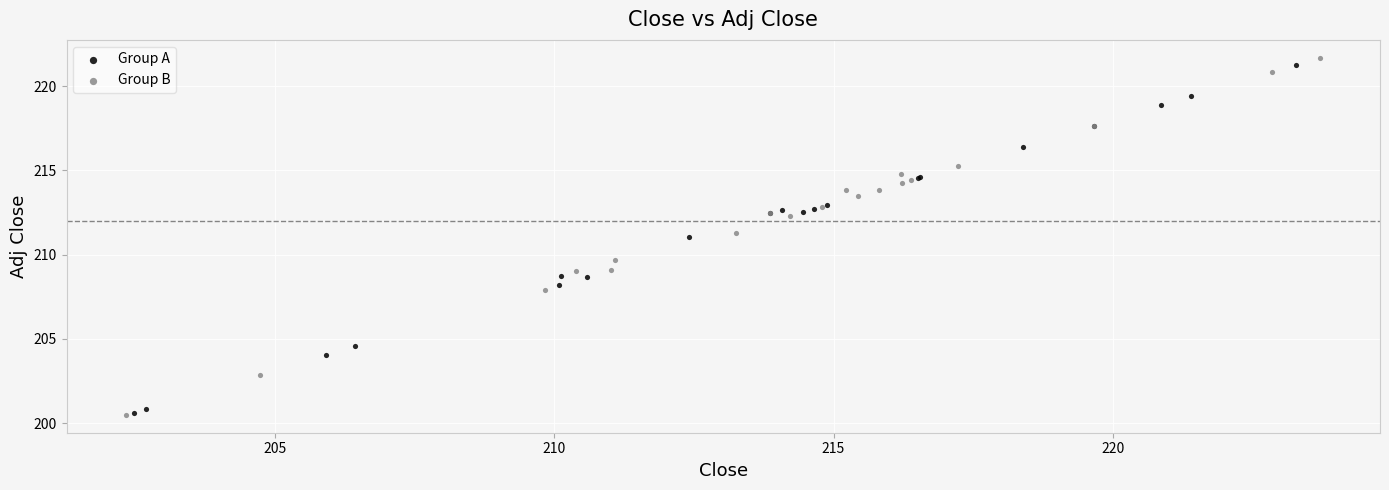

Which series contains the highest Y value?

Group B